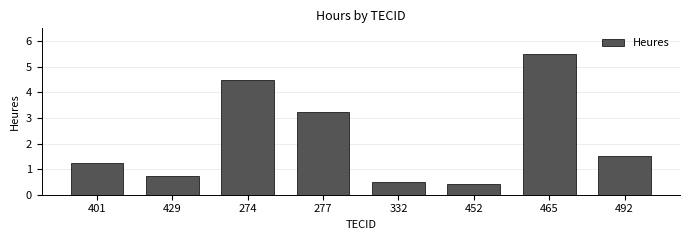

What value does the data have at 274?

4.5